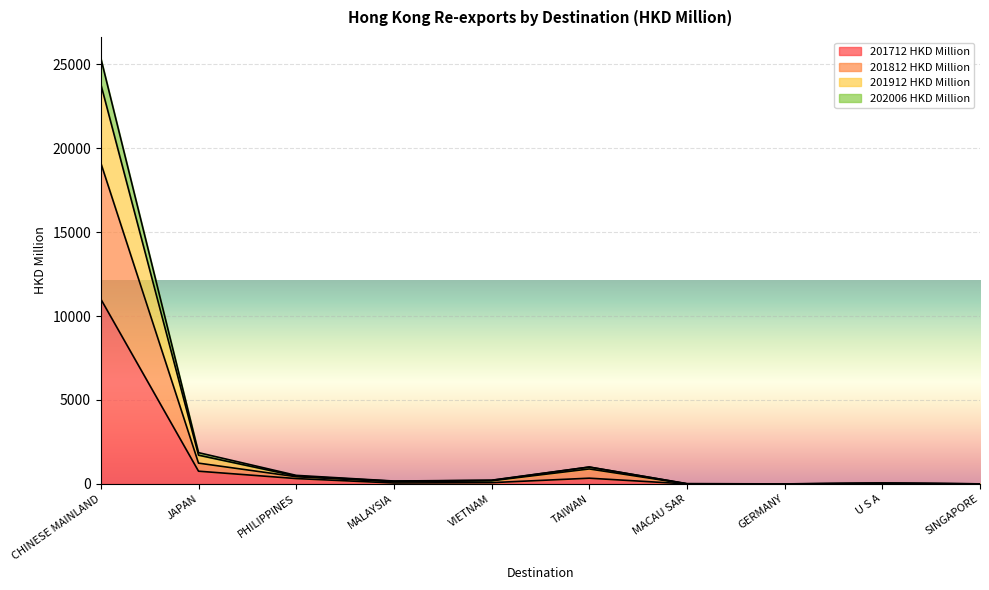

Where does the 201812 HKD Million series first go above 189?

CHINESE MAINLAND